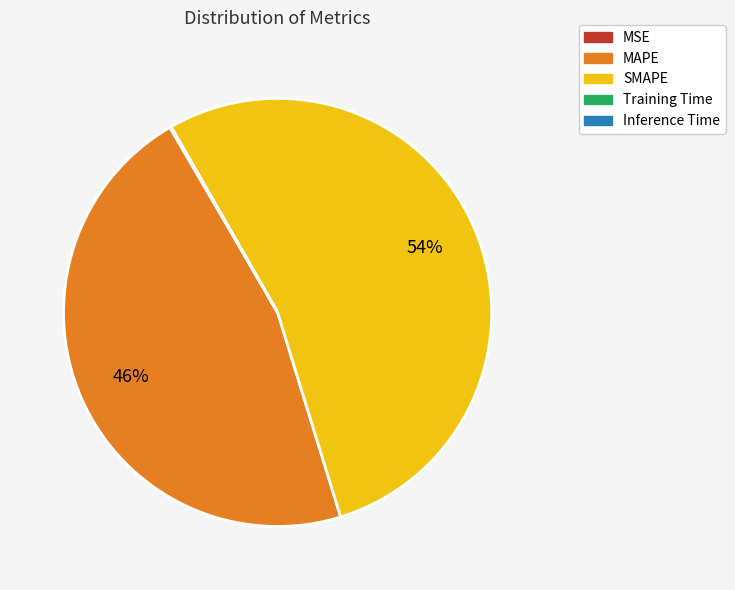

To the nearest percent, what is the difference between the largest and smallest slice percentages?

54%